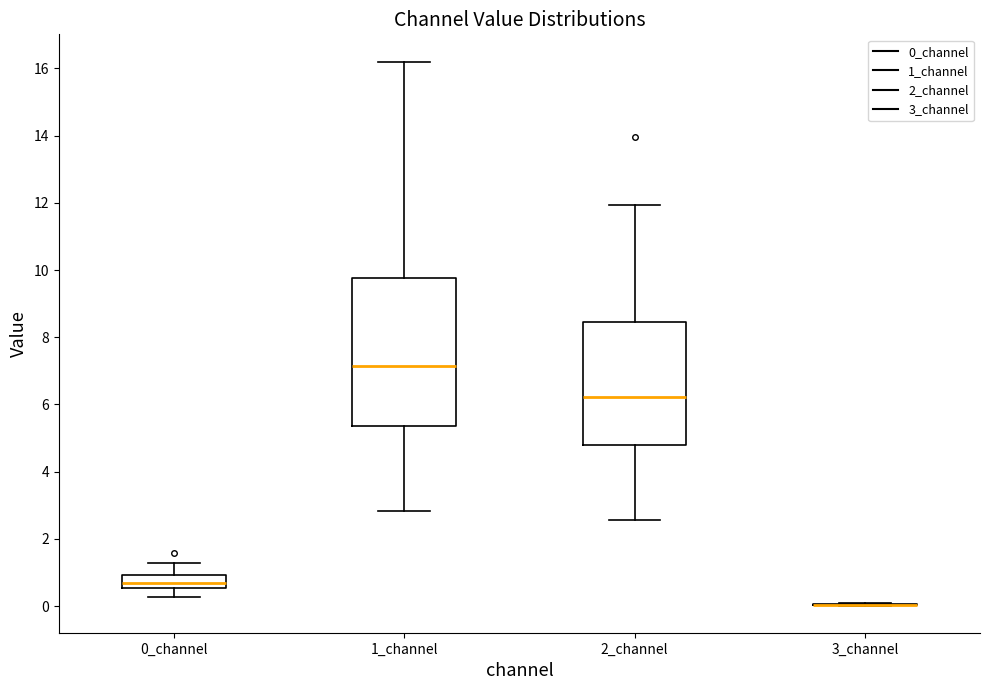

Reading left to right, transcribe this box plot: for each box, give where its median line is, the range the box spans, and where its two whiskers end, as read against the y-axis. The values are not printed on the chart, so give them approximately, as read against the axis.

0_channel: median 0.8, box 0.6 to 1.0, whiskers 0.2 to 1.2
1_channel: median 7.2, box 5.4 to 9.8, whiskers 2.8 to 16.2
2_channel: median 6.2, box 4.8 to 8.4, whiskers 2.6 to 12.0
3_channel: box collapsed to a line at 0.0, whiskers 0.0 to 0.0